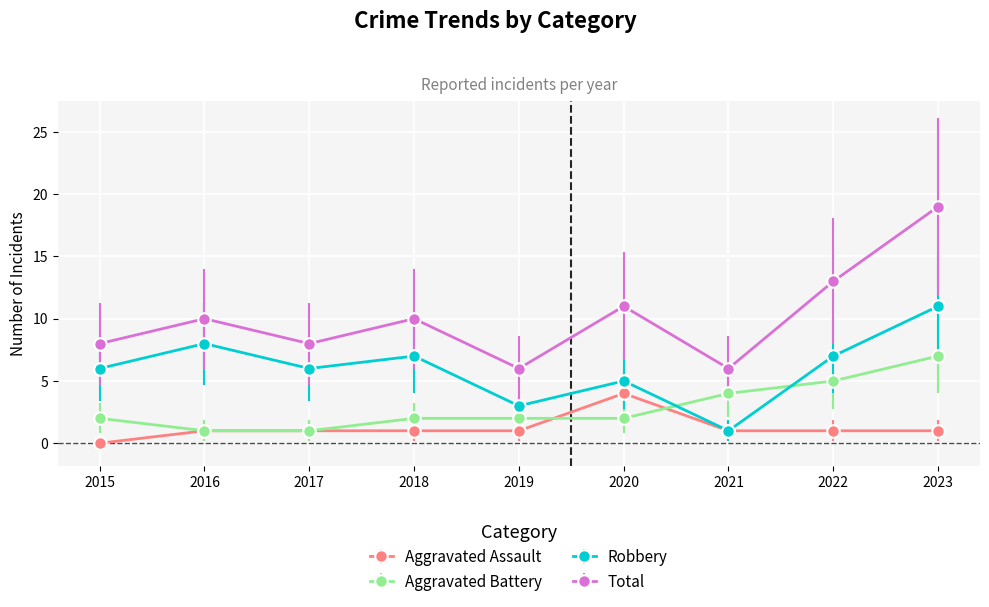

Which series has the widest spread of values?

Total